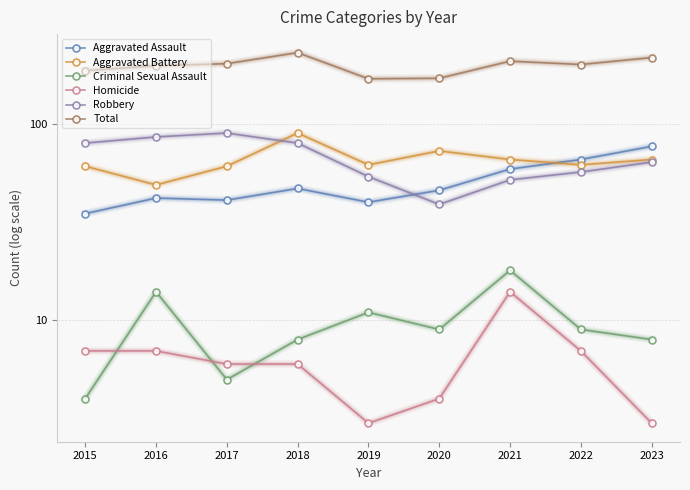

List the labels in order of Aggravated Assault value, smallest first.

2015, 2019, 2017, 2016, 2020, 2018, 2021, 2022, 2023